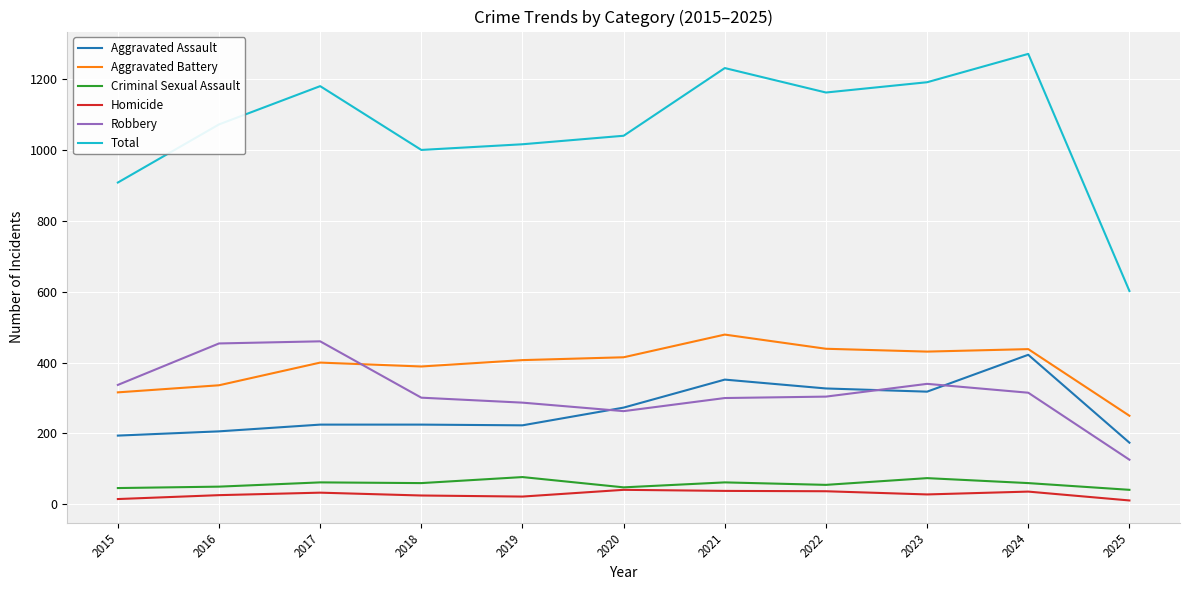

Is the value of Homicide at 2022 greater than the value of Aggravated Battery at 2025?

No